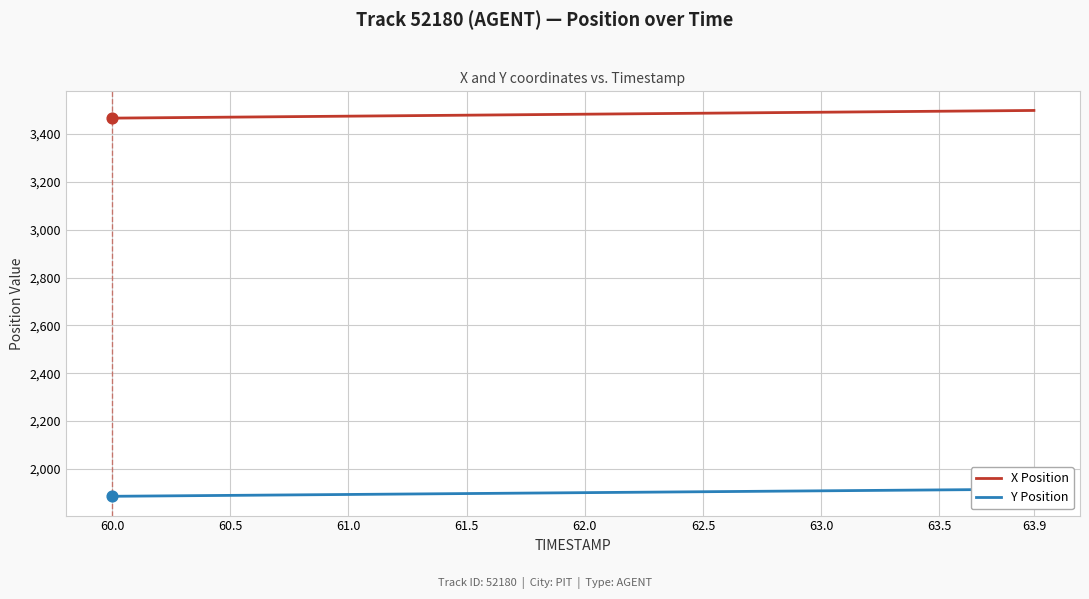

Which series contains the highest Y value?

X Position